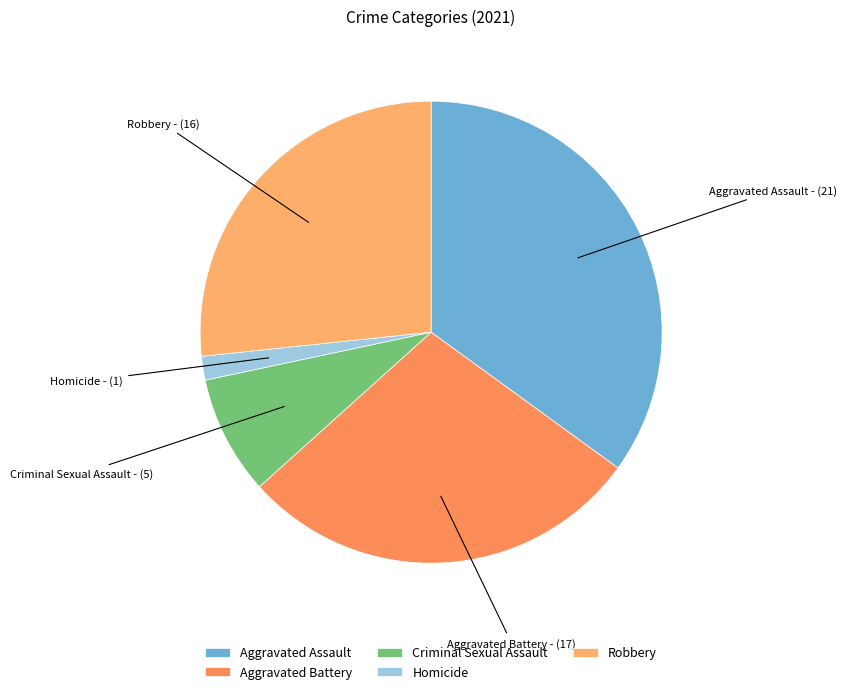

How many segments does this pie chart have?

5